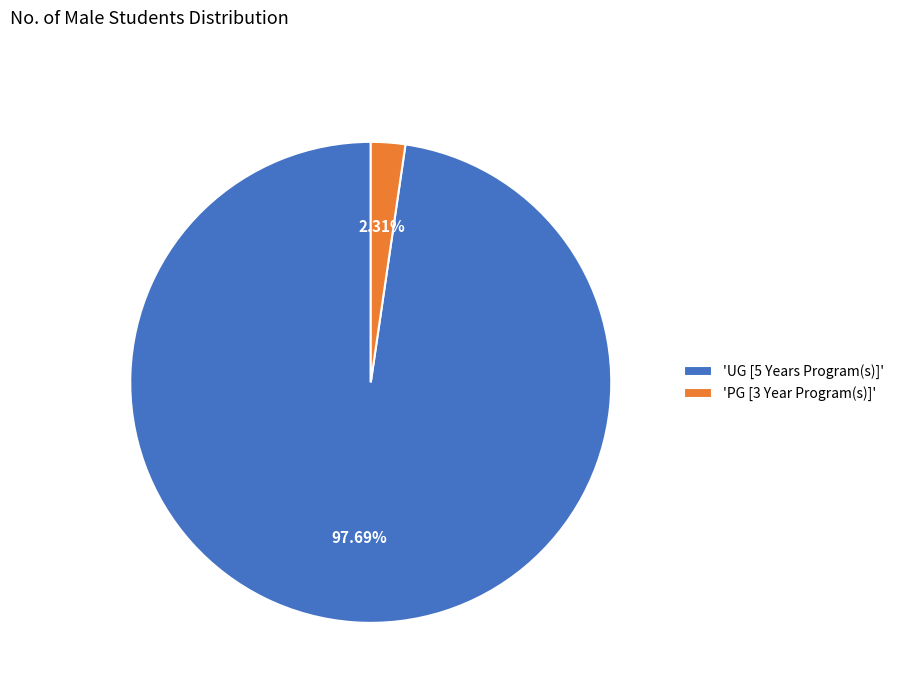

To the nearest percent, what is the average slice percentage?

50%